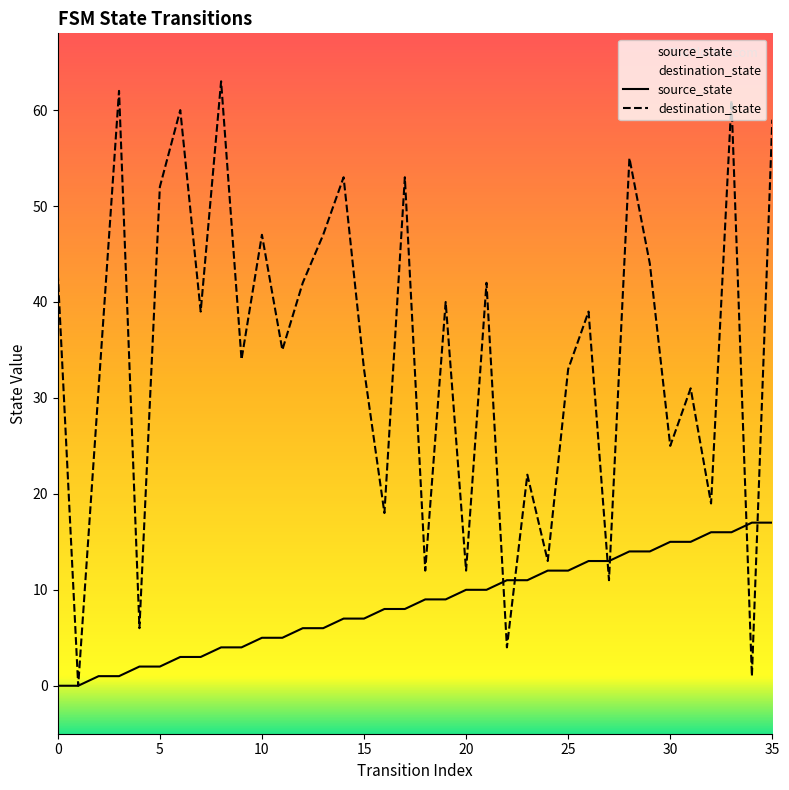

What are all the series names shown in the legend?

source_state, destination_state